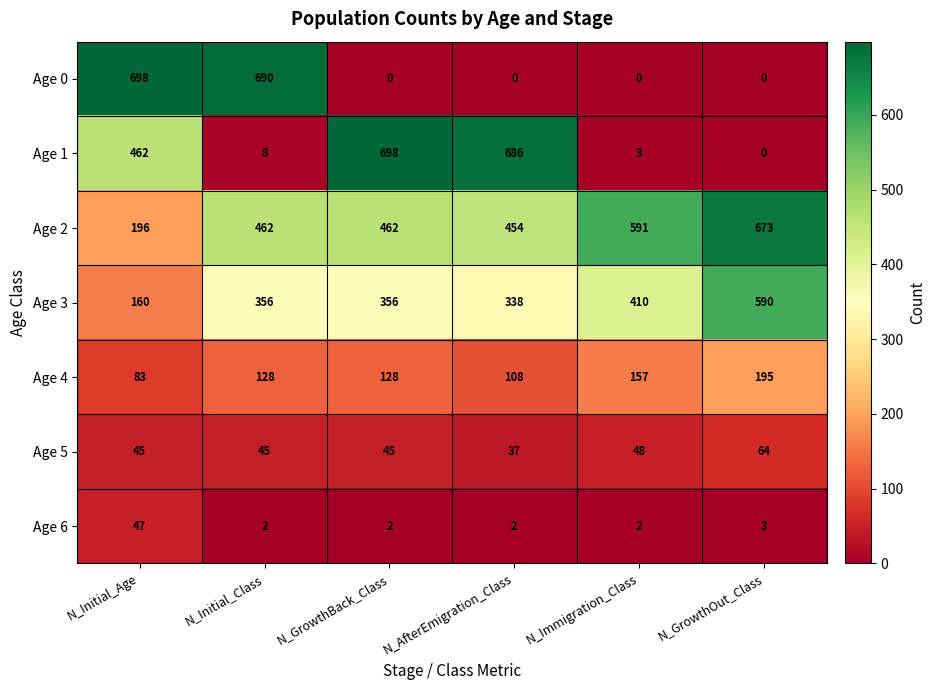

Read the Age 2 value at N_AfterEmigration_Class, to the nearest 50.

450